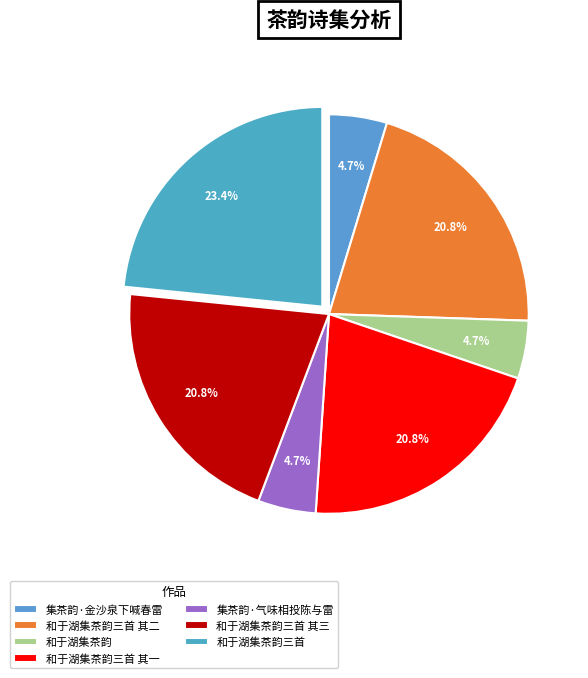

How many slices are in this pie chart?

7